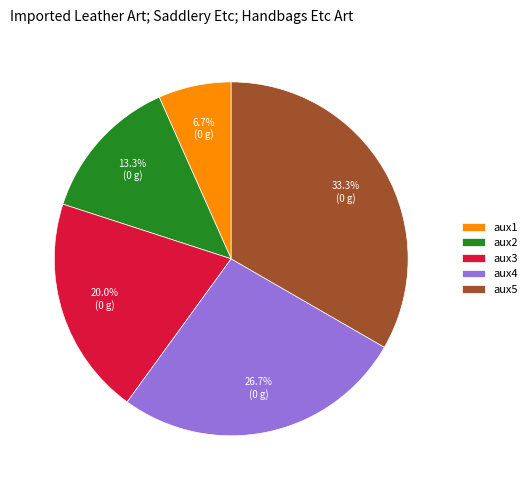

Is it true that aux1 is 7% of the pie?

True